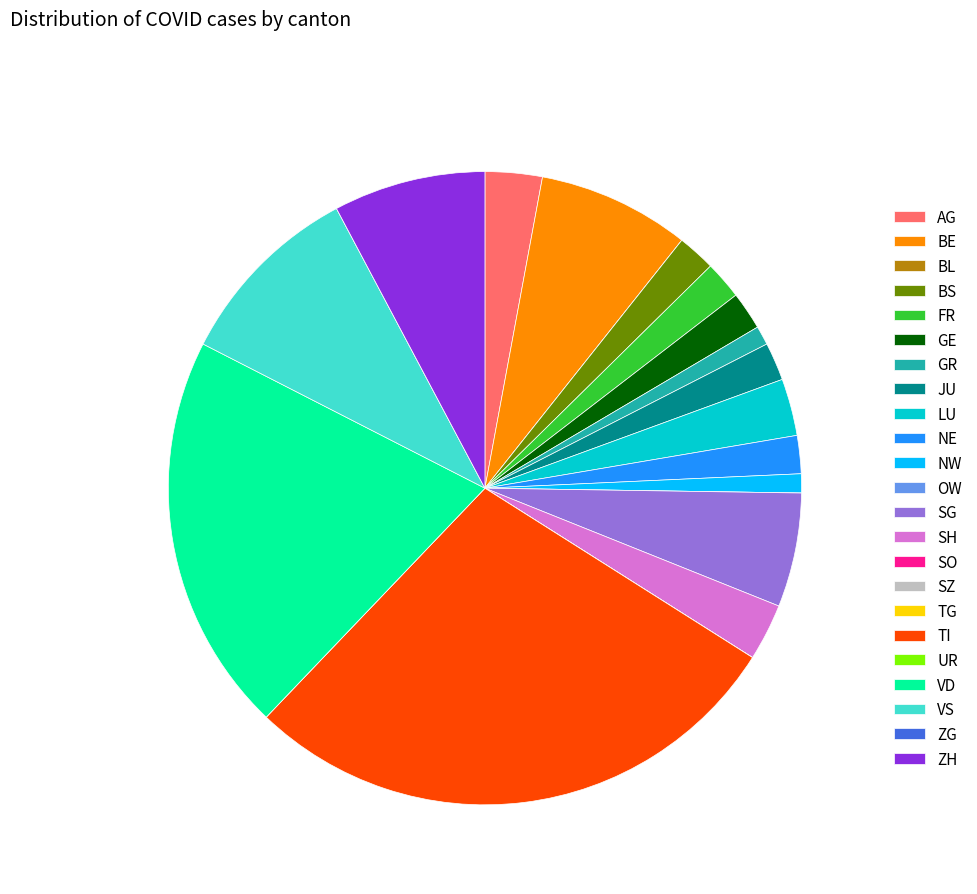

Which category has the biggest portion of the pie?

TI